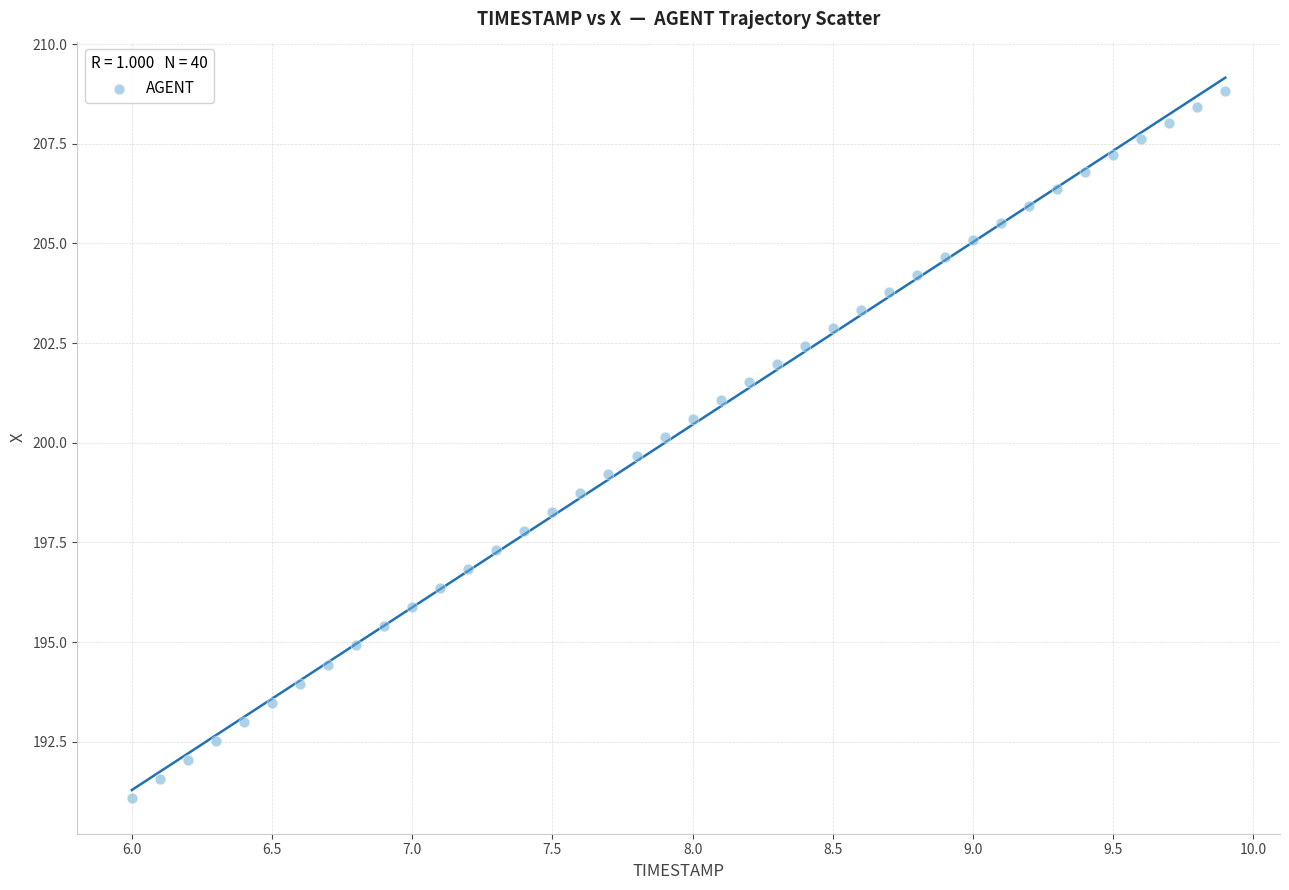

What is the range of X values (max minus min)?

3.9